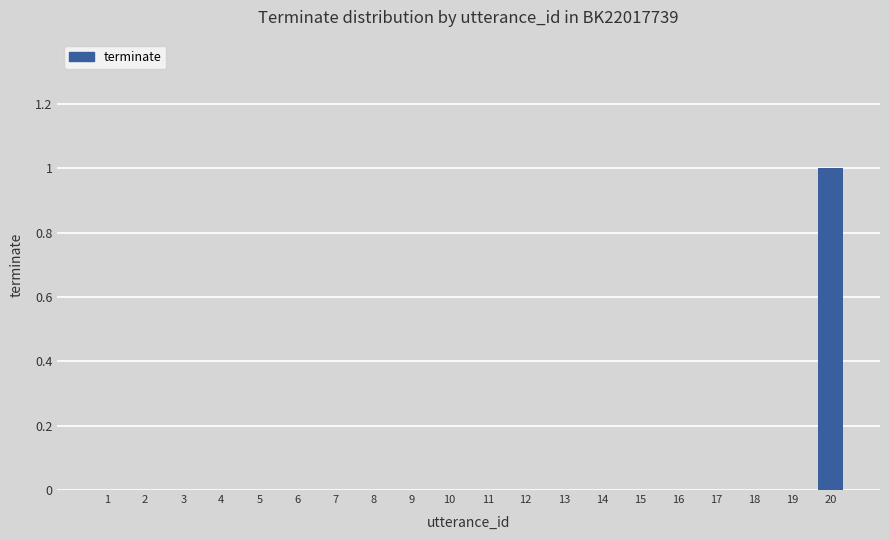

How many series are shown in this chart?

1